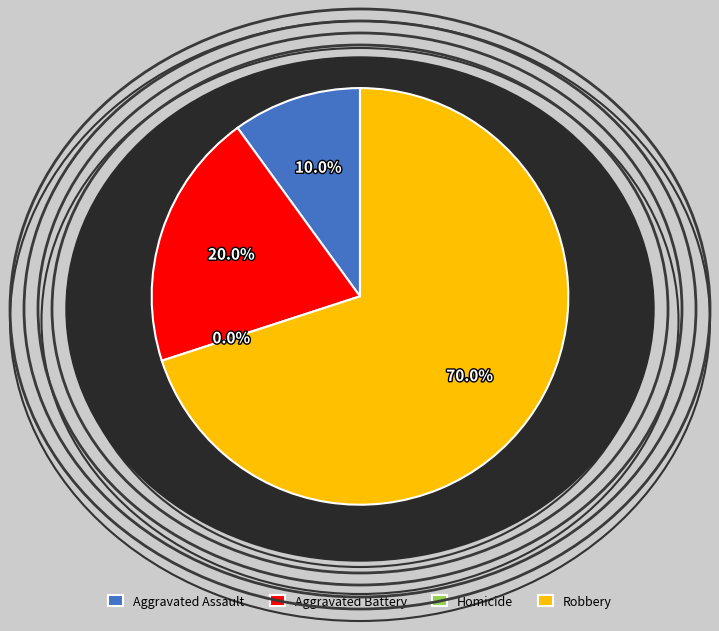

Which category accounts for the majority?

Robbery